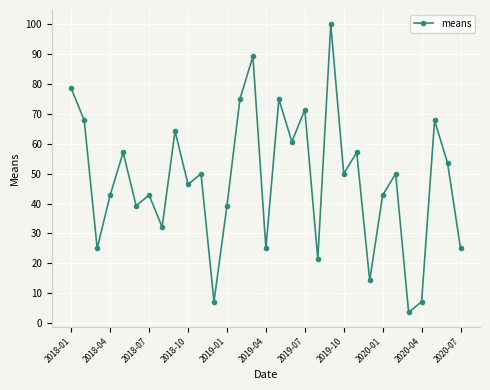

What is the difference between the maximum and second lowest values?

92.9